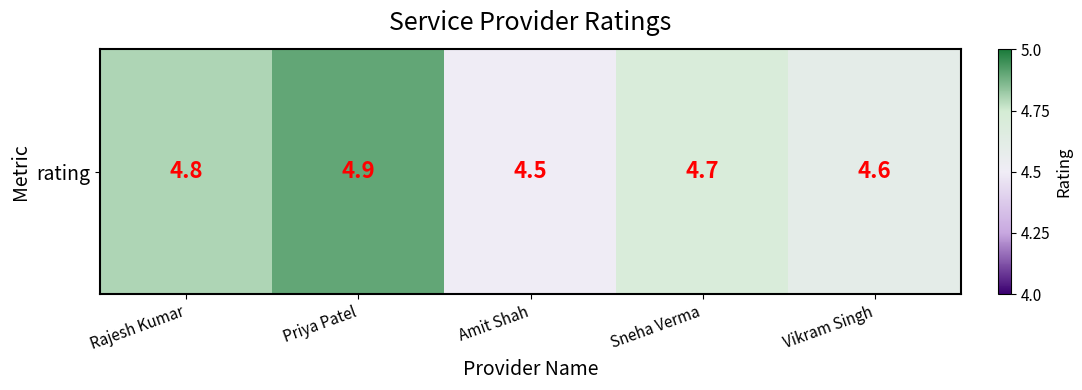

Reading right to left, extract all data points from this chart.

Vikram Singh=4.6	Sneha Verma=4.7	Amit Shah=4.5	Priya Patel=4.9	Rajesh Kumar=4.8